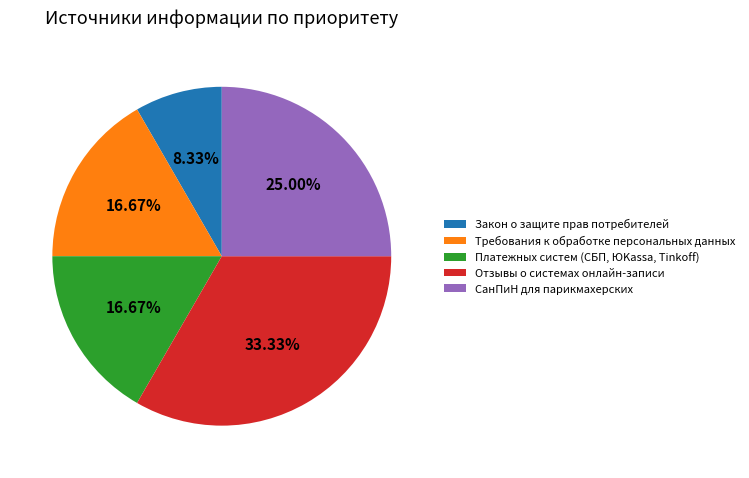

Count the number of slices in the pie.

5